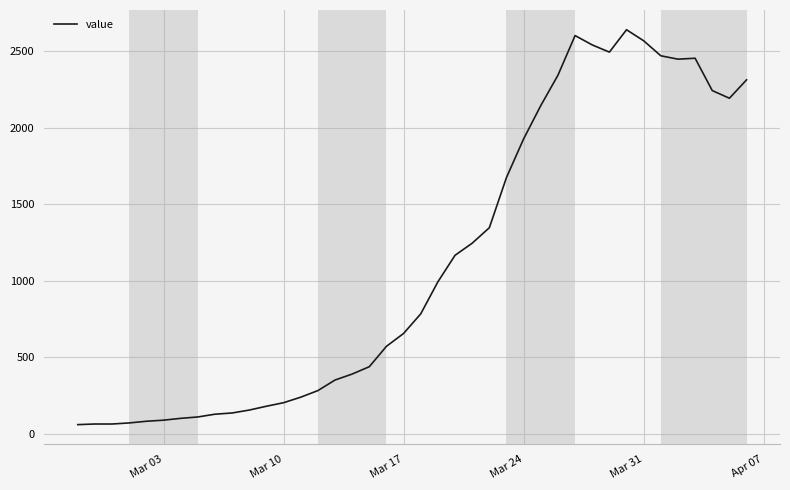

What is the smallest value displayed?

61